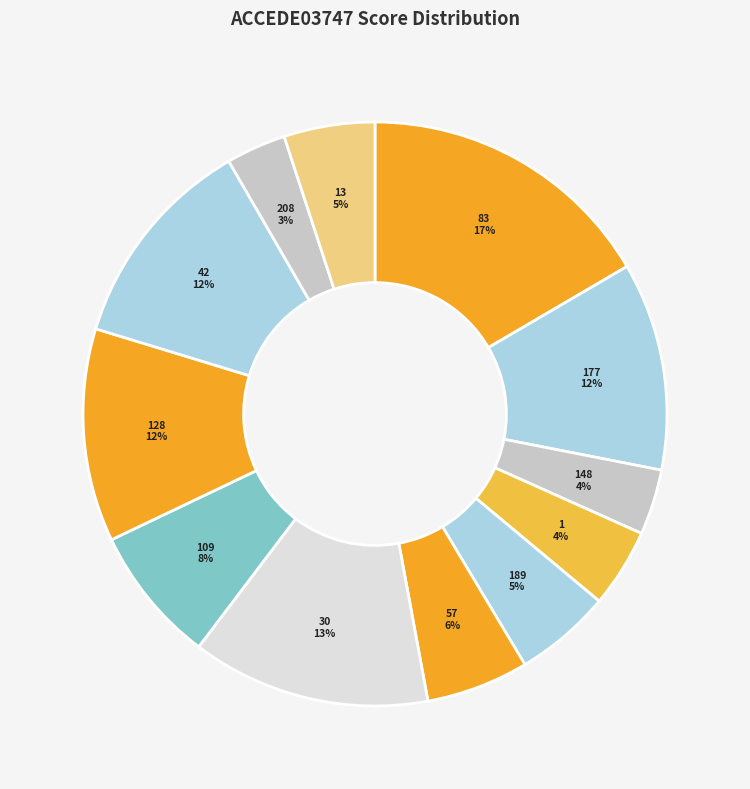

Is there a majority slice in this chart?

No